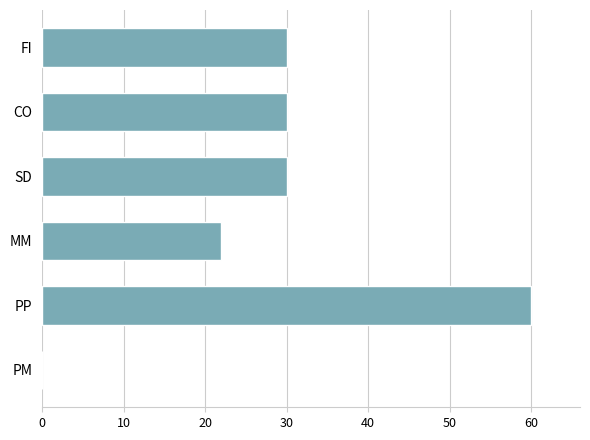

What is the sum of all values?

172.0